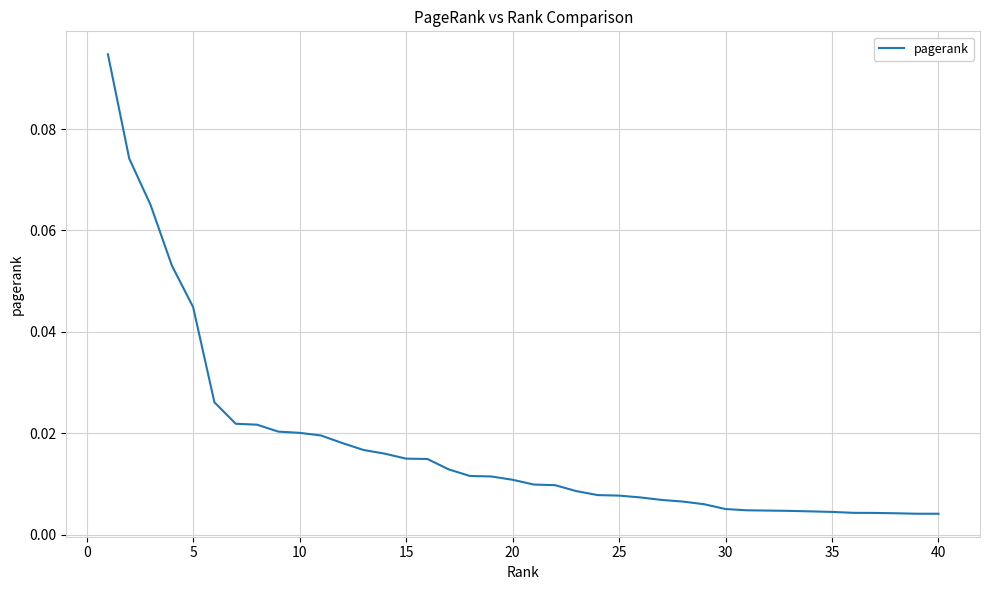

How many lines are shown in the chart?

1